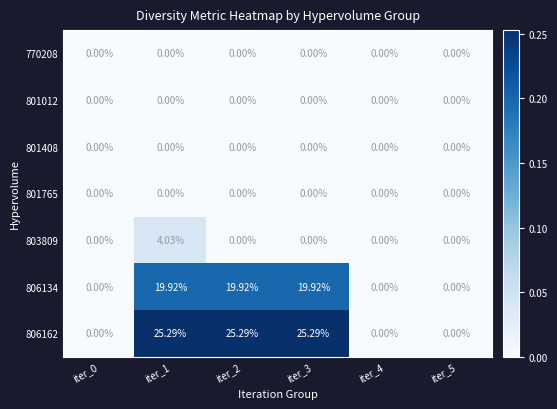

What is the total value across all series at iter_2?

45.2